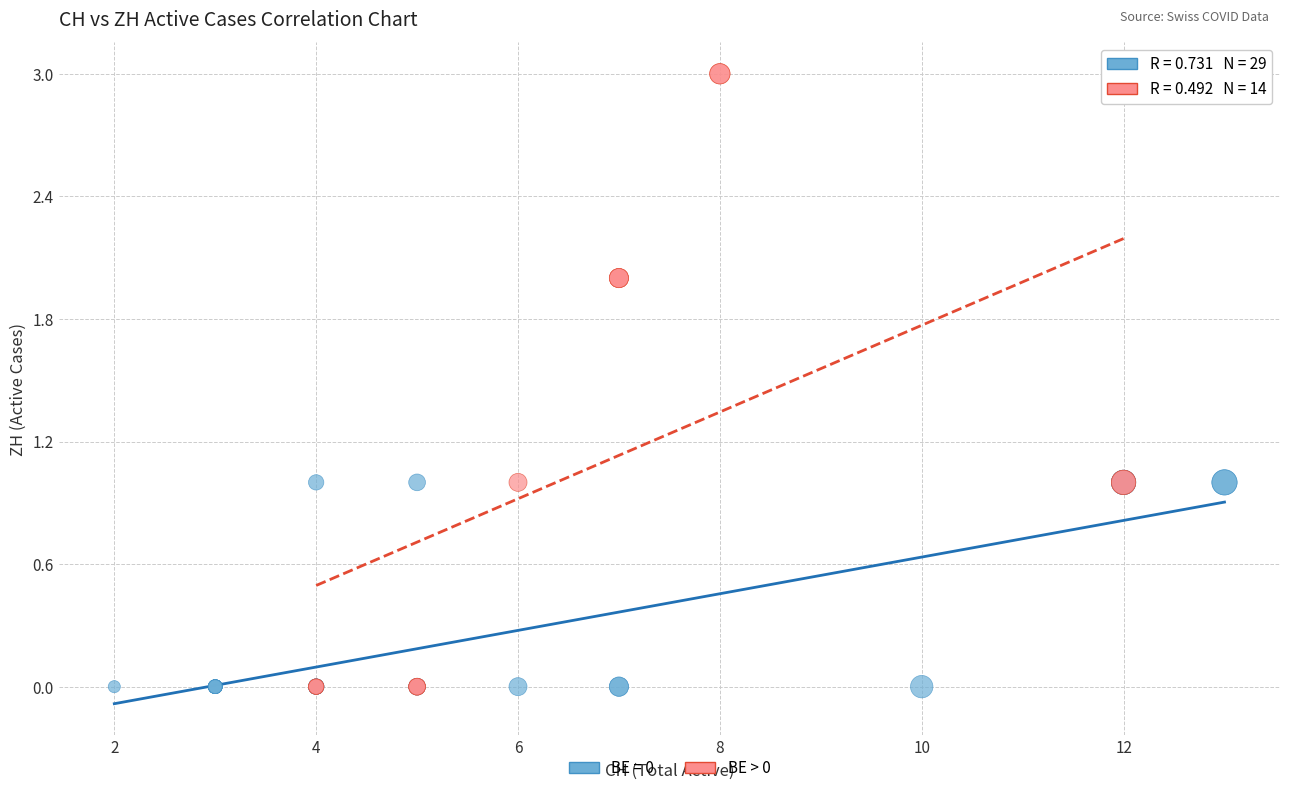

Which series has the widest spread of Y values?

BE > 0